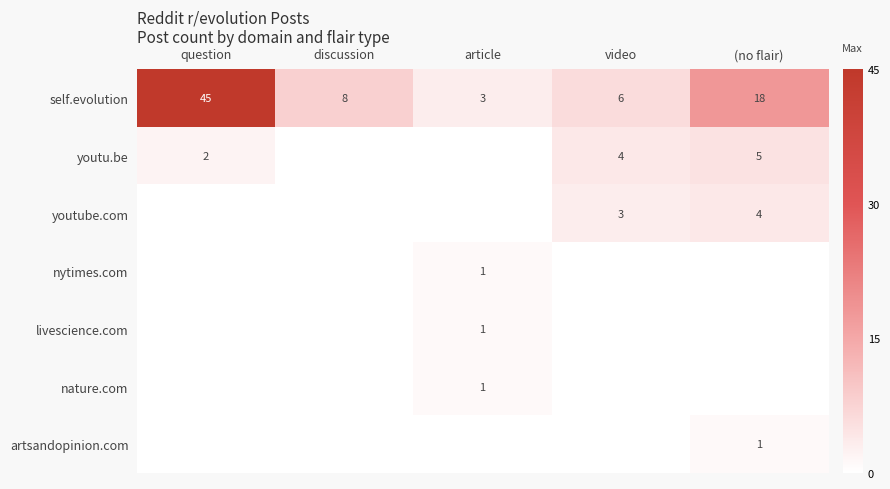

What is the average value of the self.evolution series?

16